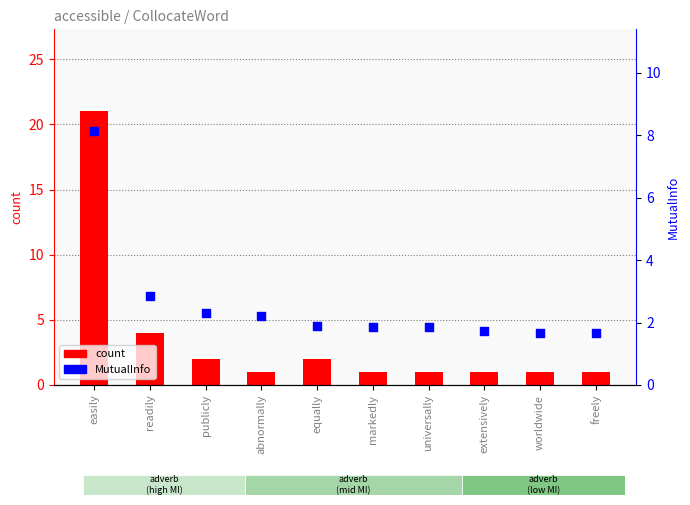

What are all the series names shown in the legend?

count, MutualInfo